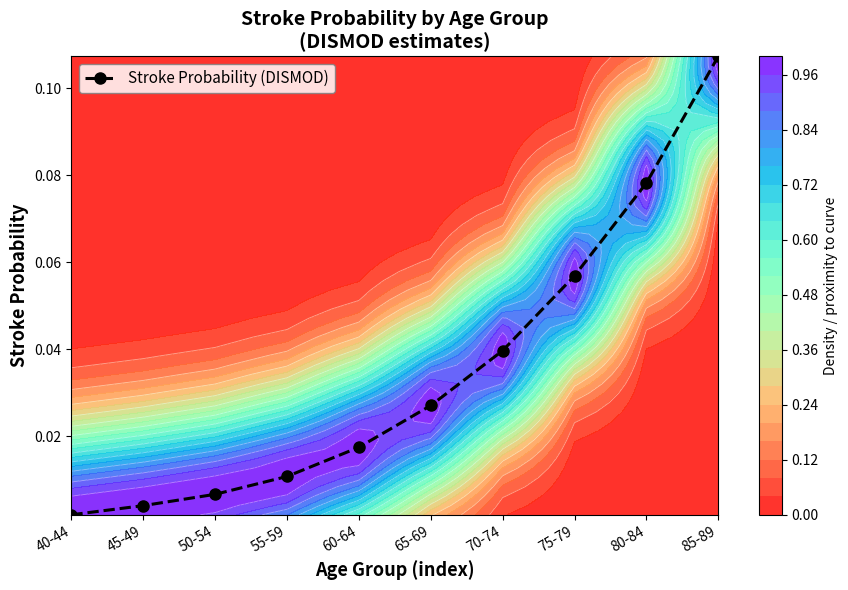

At which category does the chart reach its minimum across all series?

40-44